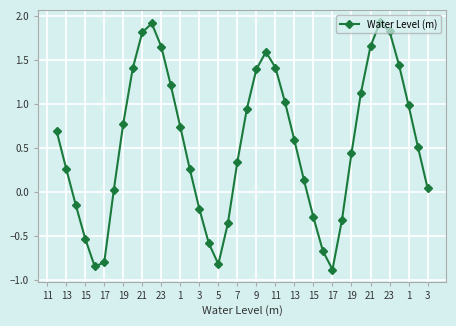

What is the value of the 23rd point from the left?

1.6